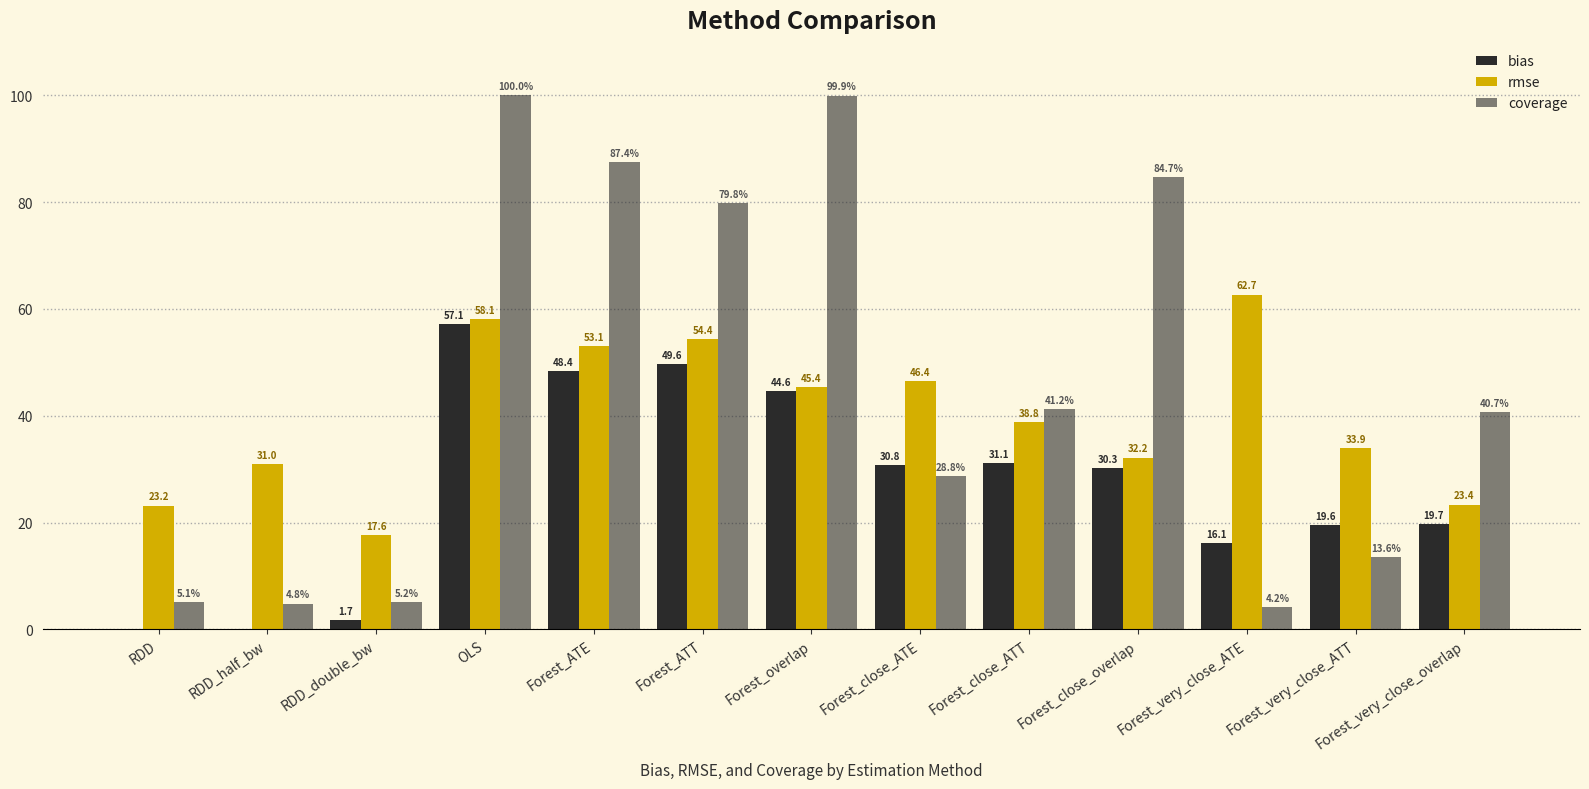

Where is coverage nearest to the value 52?

Forest_close_ATT